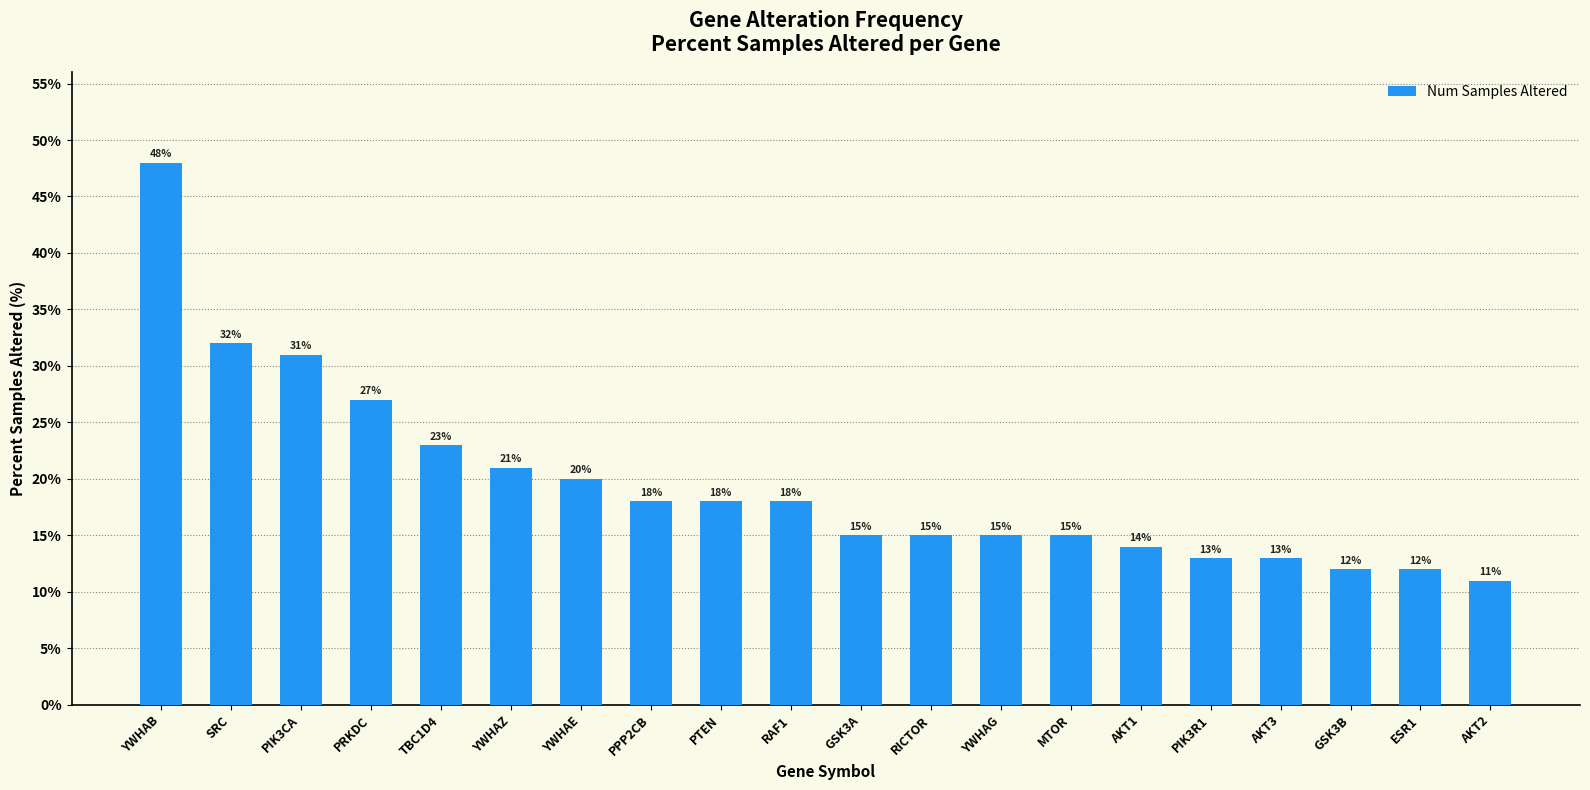

What is the average value?

20